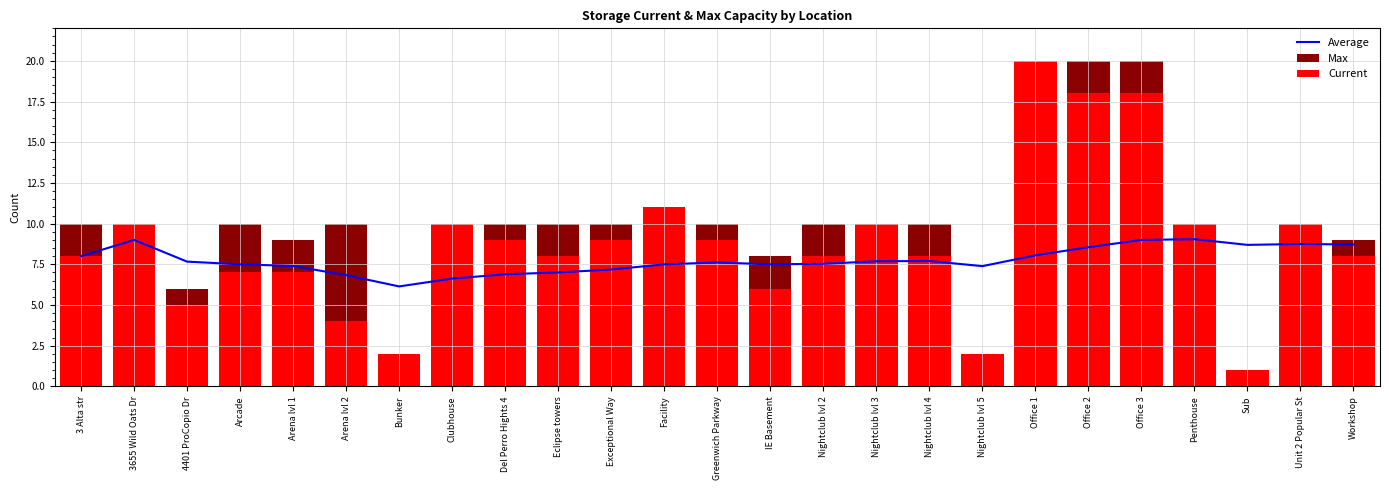

What is the difference between the Max values at Arcade and Office 1?

10.0